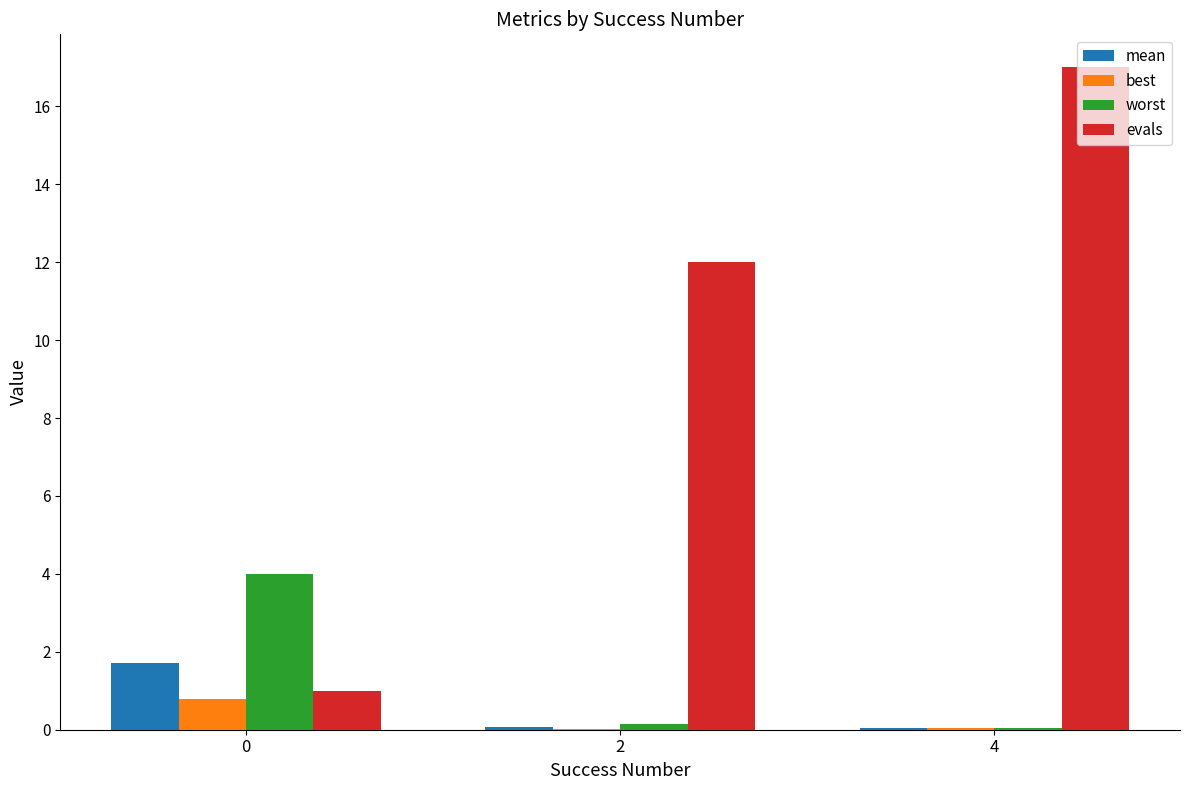

At which category is the sum across all series the highest?

4